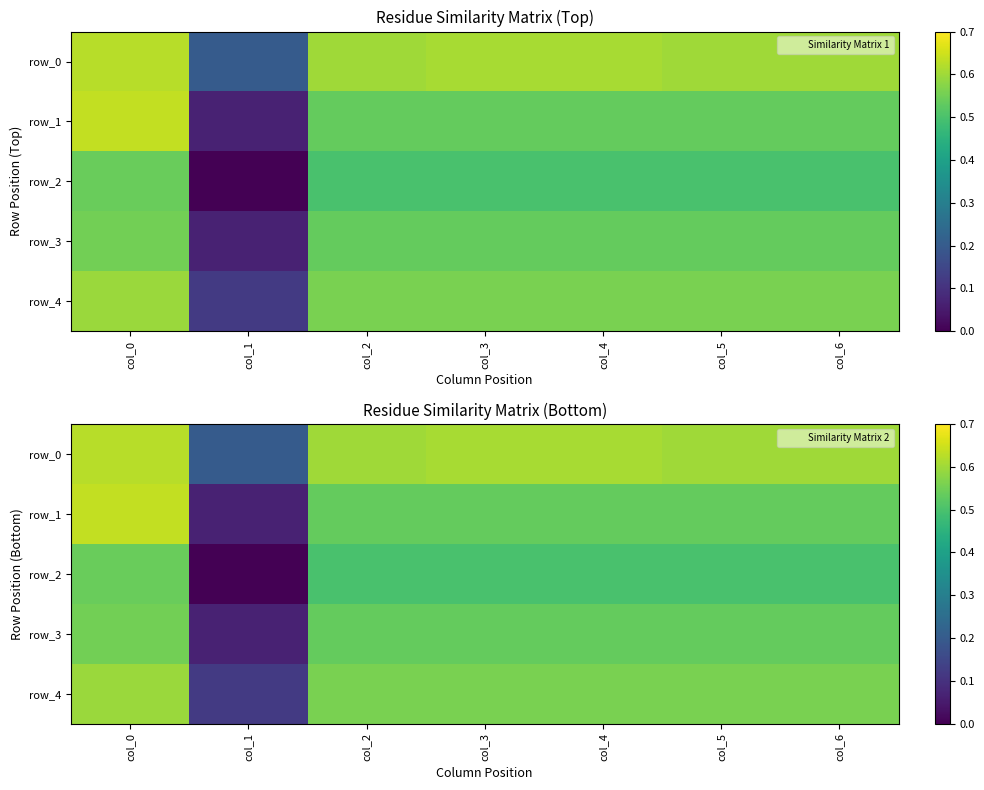

The value of row_2 at col_3 is 0.3. True or false?

False